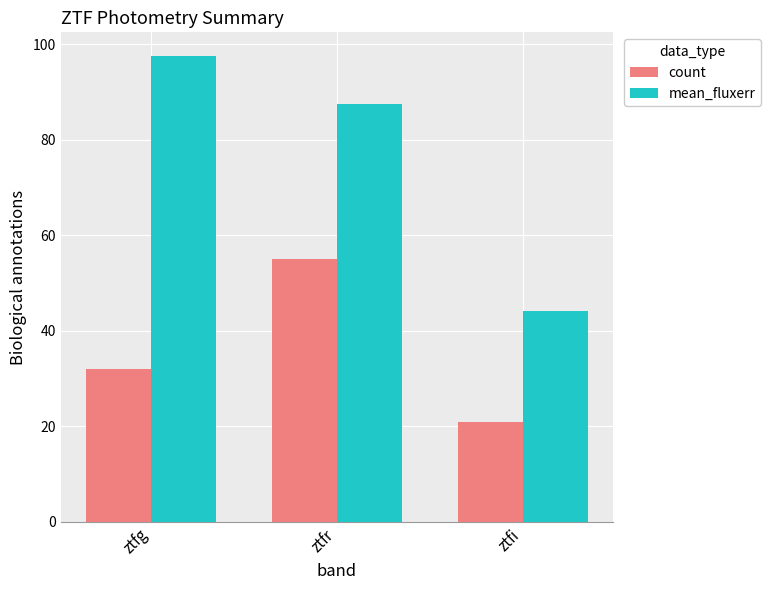

What is the difference between the count values at ztfg and ztfr?

23.0